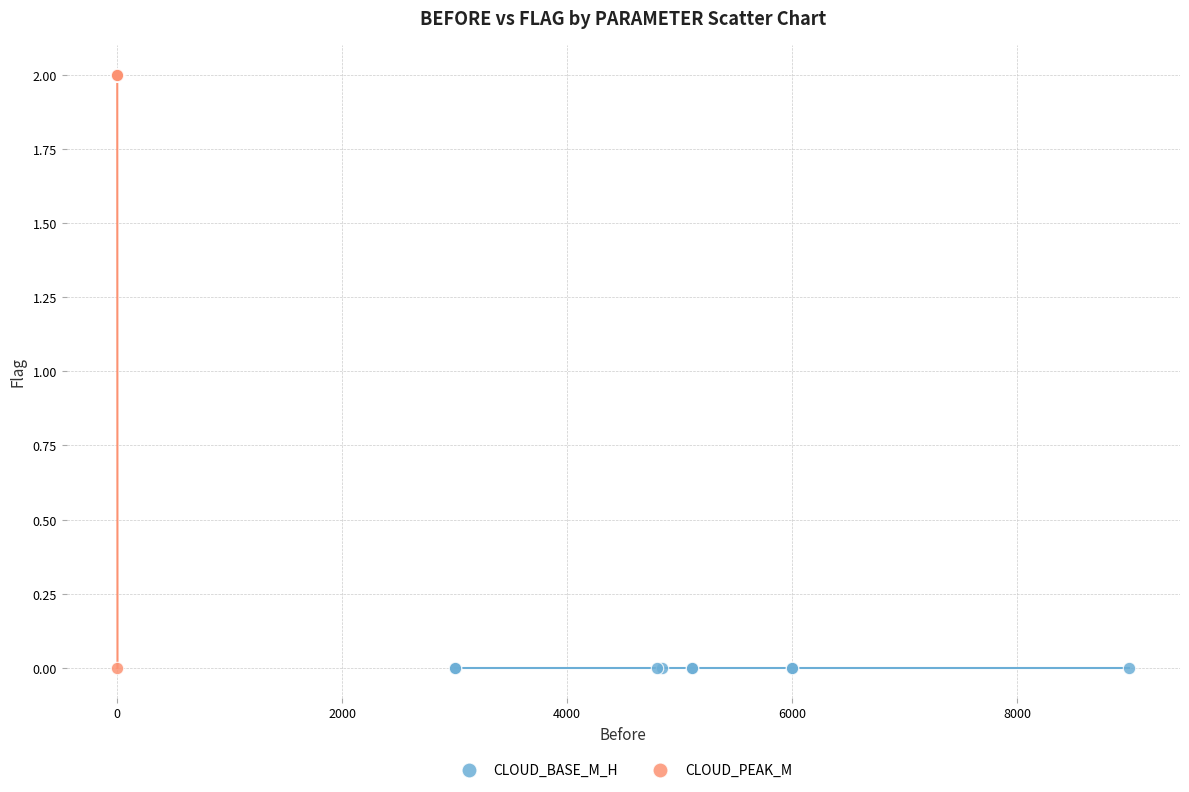

Which series reaches the maximum Y coordinate?

CLOUD_PEAK_M